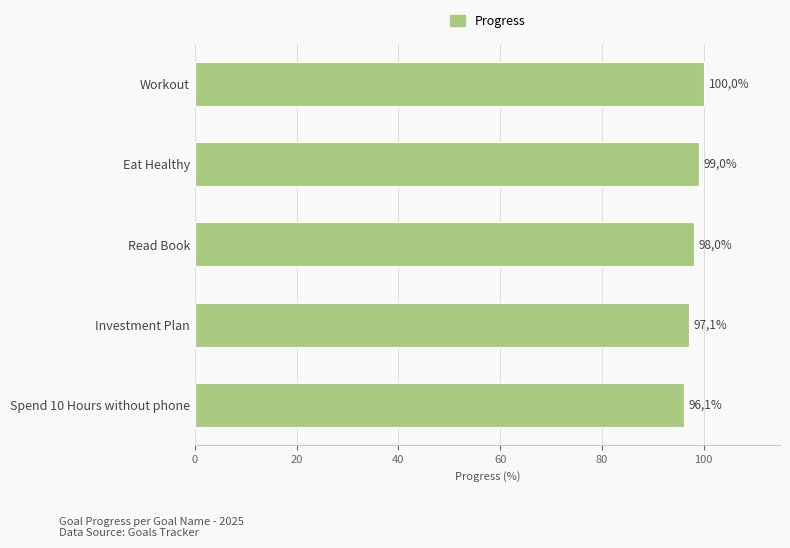

Does the chart contain any negative values?

No